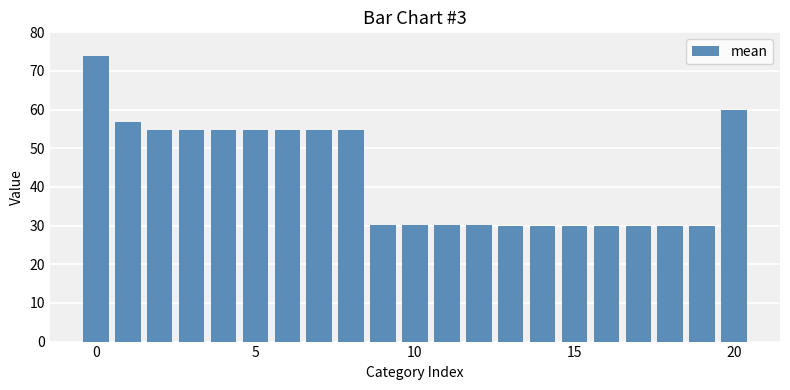

What is the sum of all values?

903.8